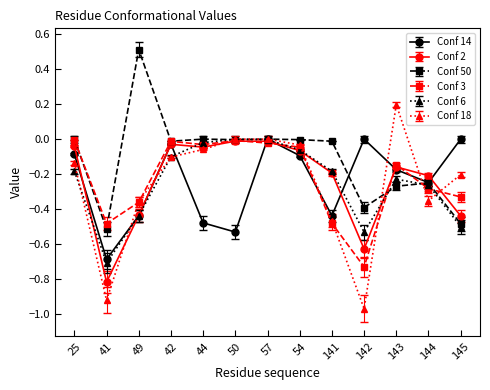

What is the total value across all series at 142?

-3.2